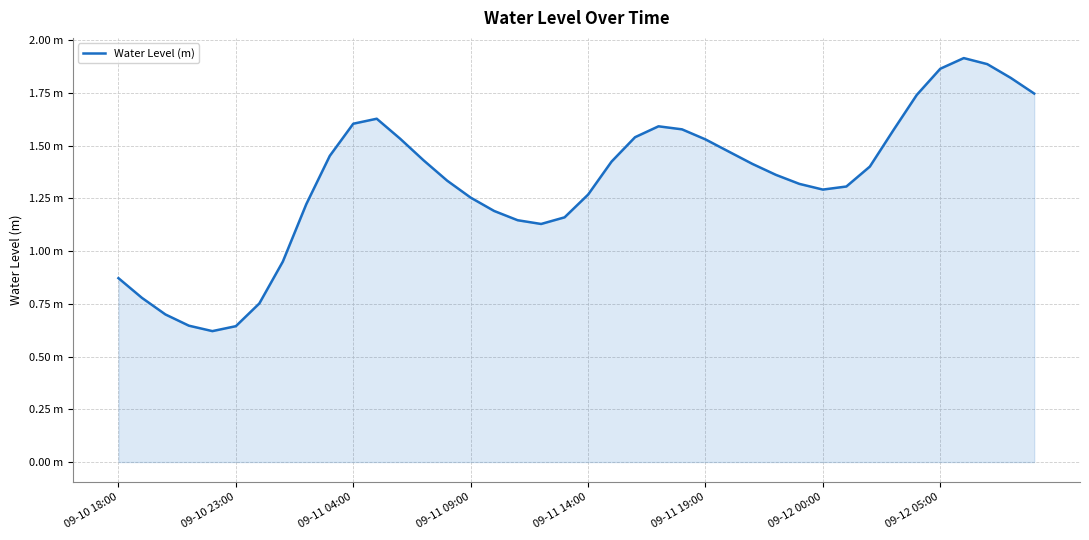

What is the difference between the maximum and minimum values?

1.3